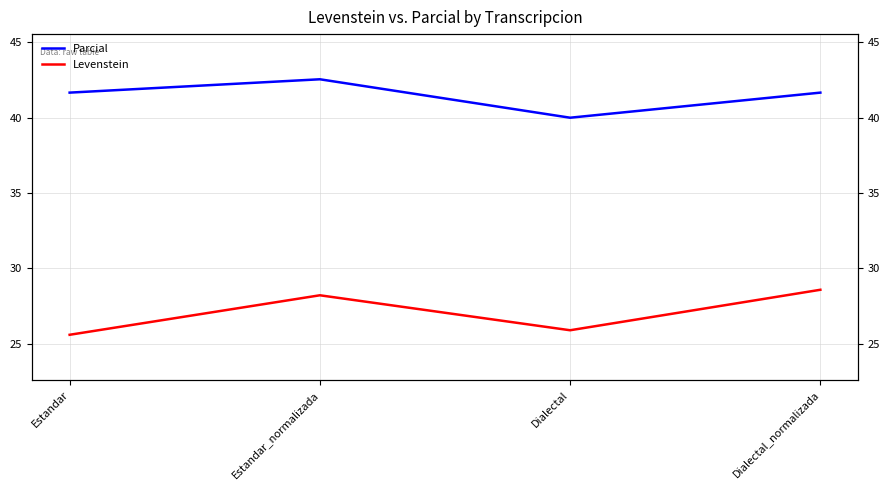

Which has a higher value, Estandar_normalizada or Estandar?

Estandar_normalizada